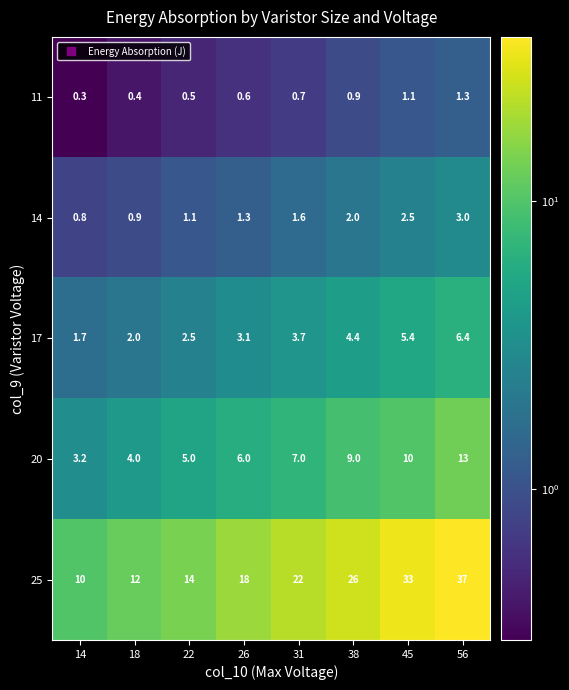

At which label is 25 closest to 23?

31